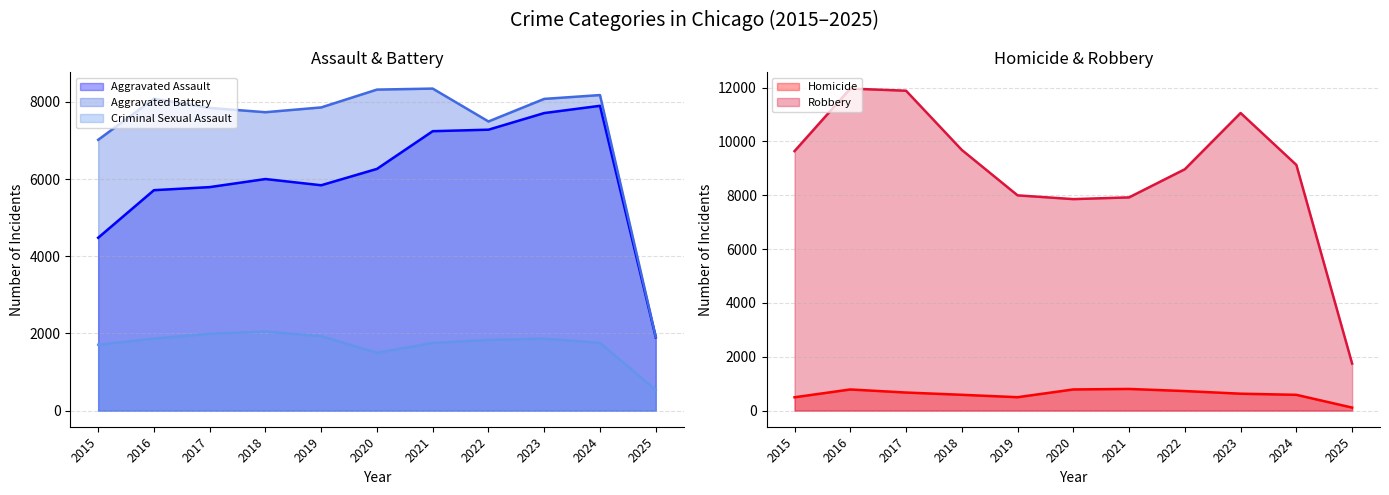

Rank the series at 2024 from lowest to highest value.

Homicide, Criminal Sexual Assault, Aggravated Assault, Aggravated Battery, Robbery